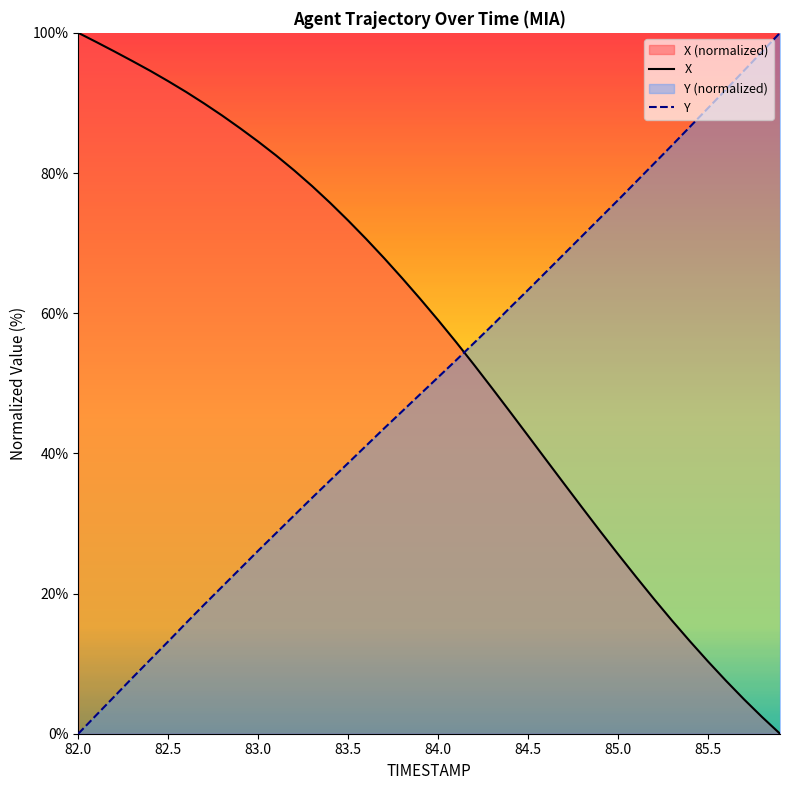

The X series shows 10.3 at 85.5. True or false?

True